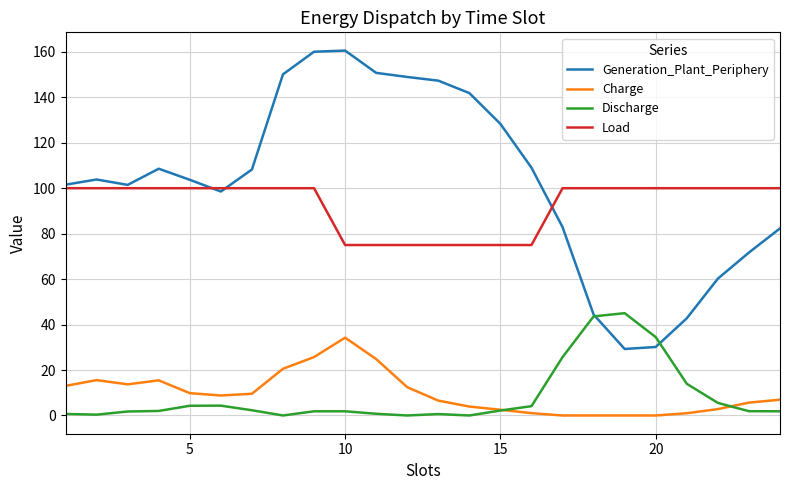

At how many categories does at least one series exceed 126?

8